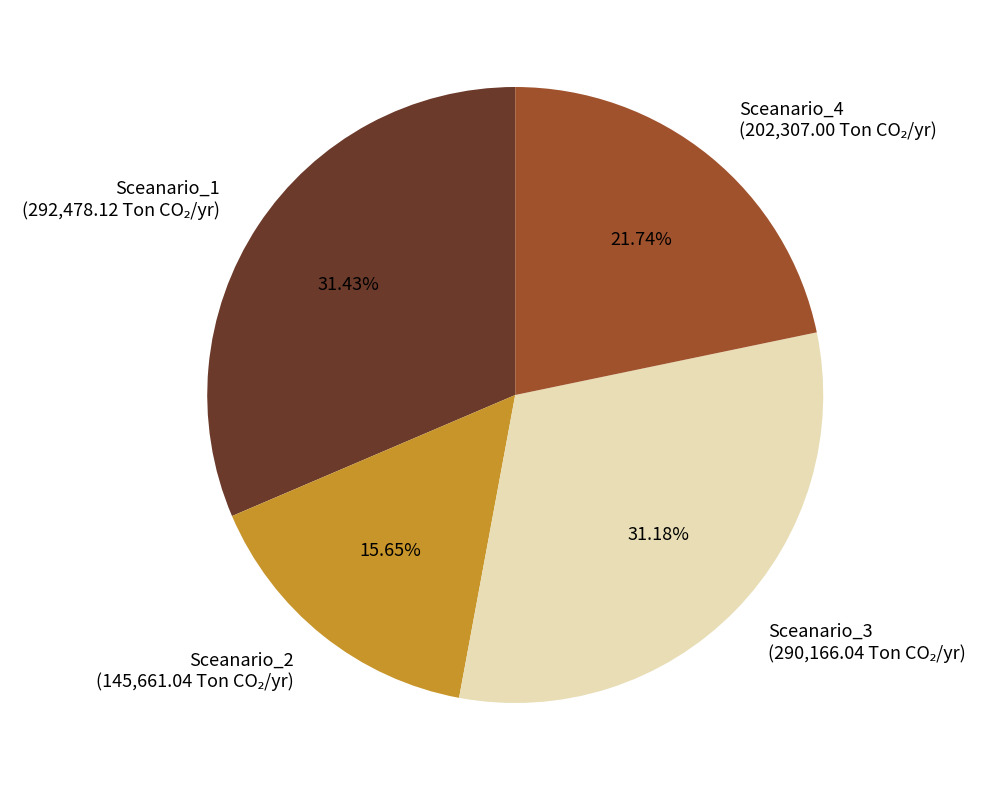

True or false: Sceanario_2 accounts for 9% of the total.

False